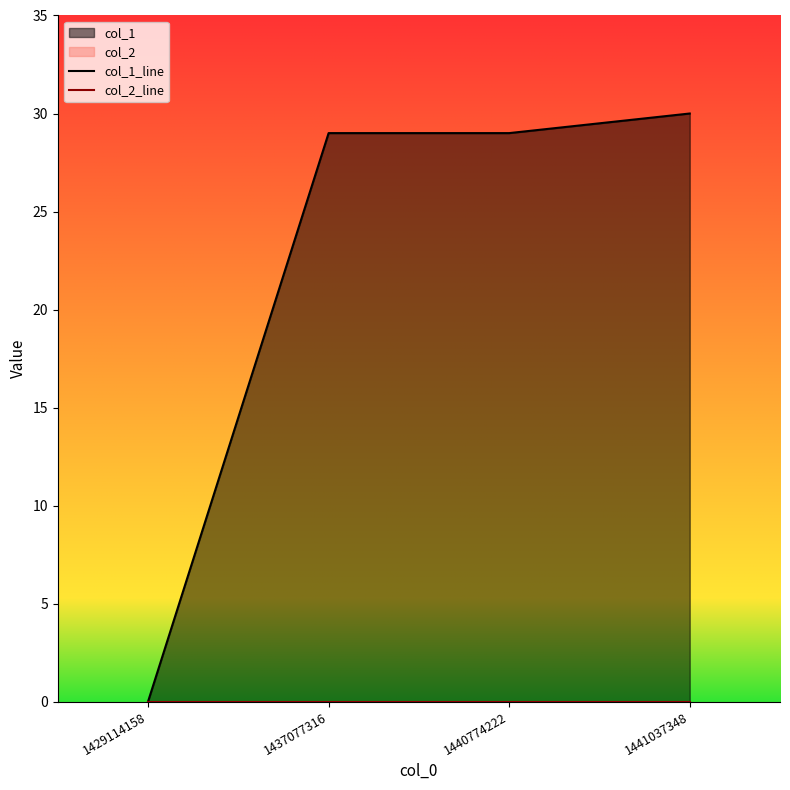

Which series has the widest spread of values?

col_1_line